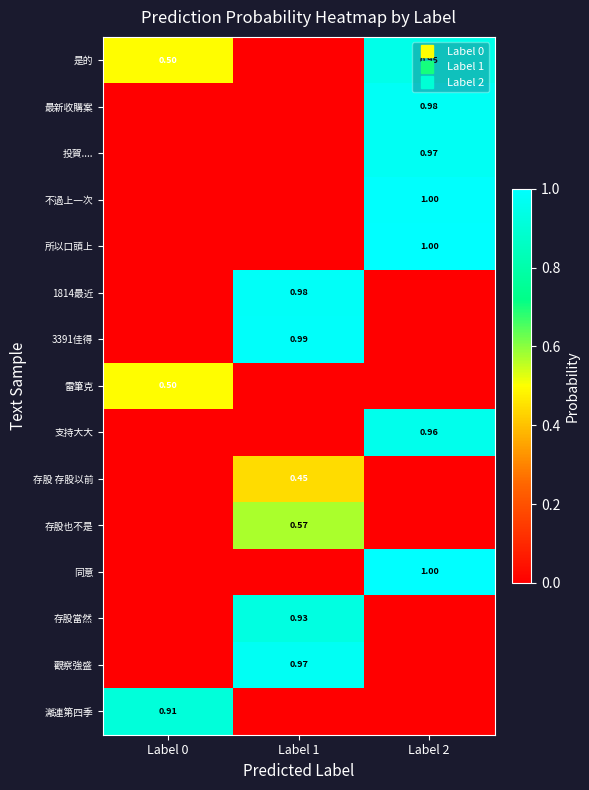

At which category is the sum across all series the highest?

Label 2